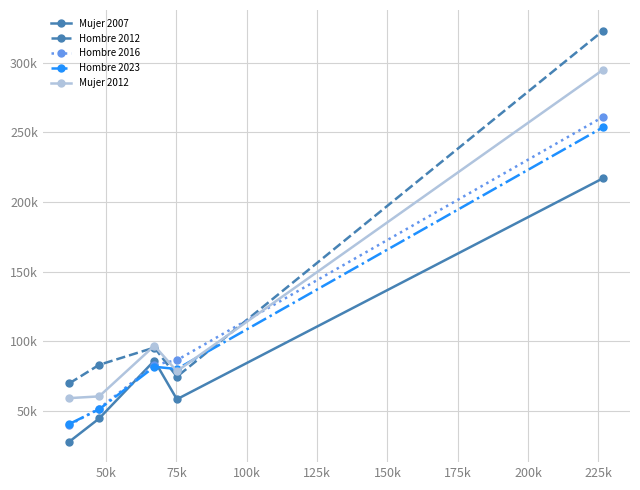

What are all the series names shown in the legend?

Mujer 2007, Hombre 2012, Hombre 2016, Hombre 2023, Mujer 2012